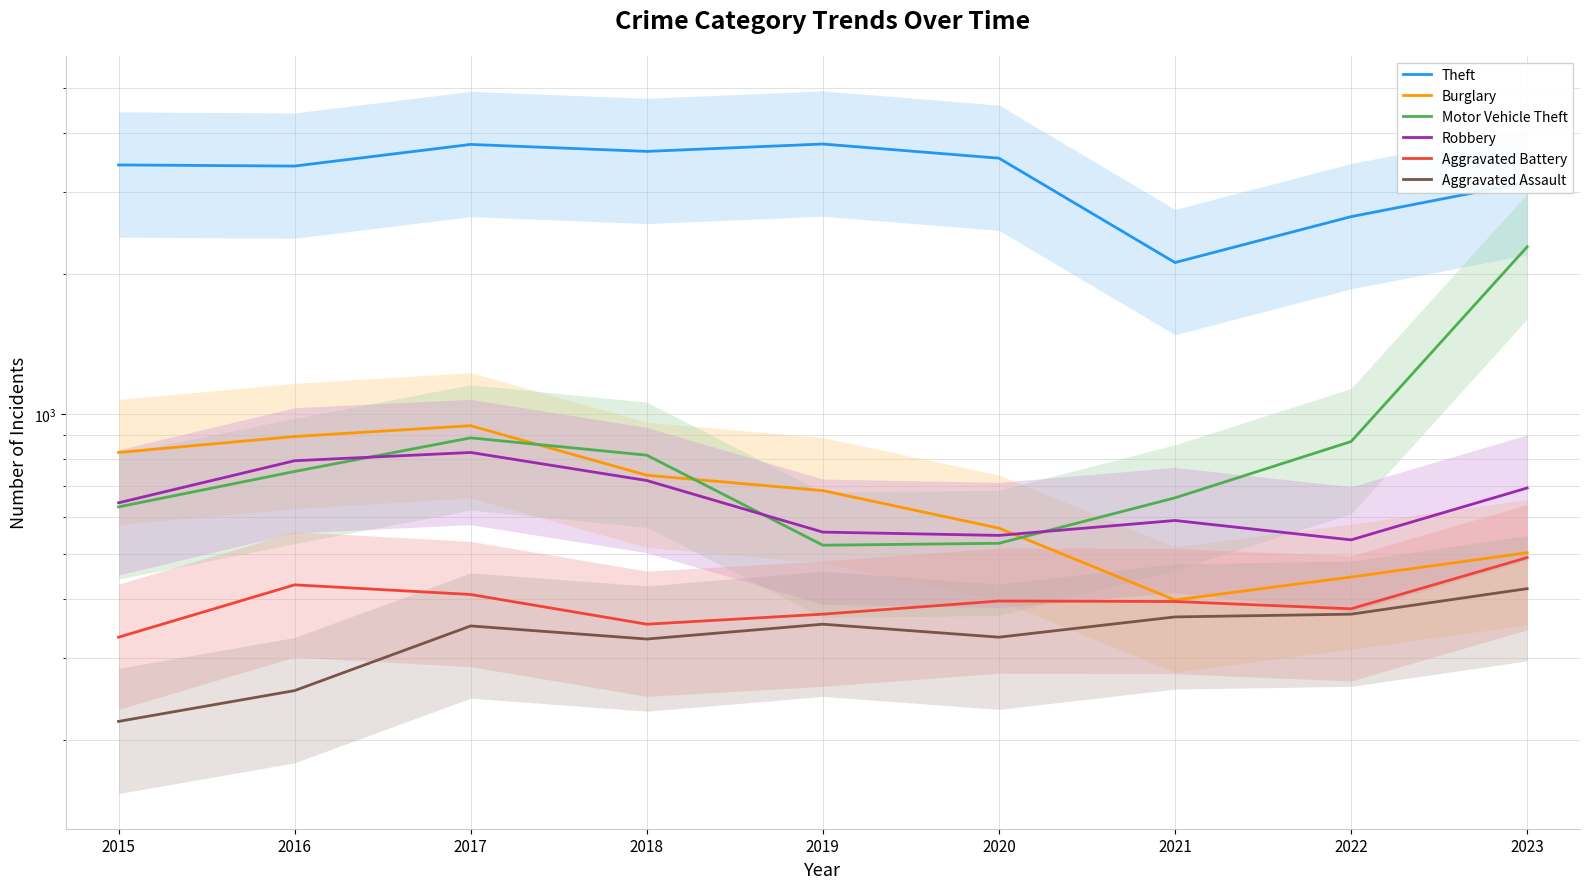

True or false: Burglary and Aggravated Battery cross at least once.

False